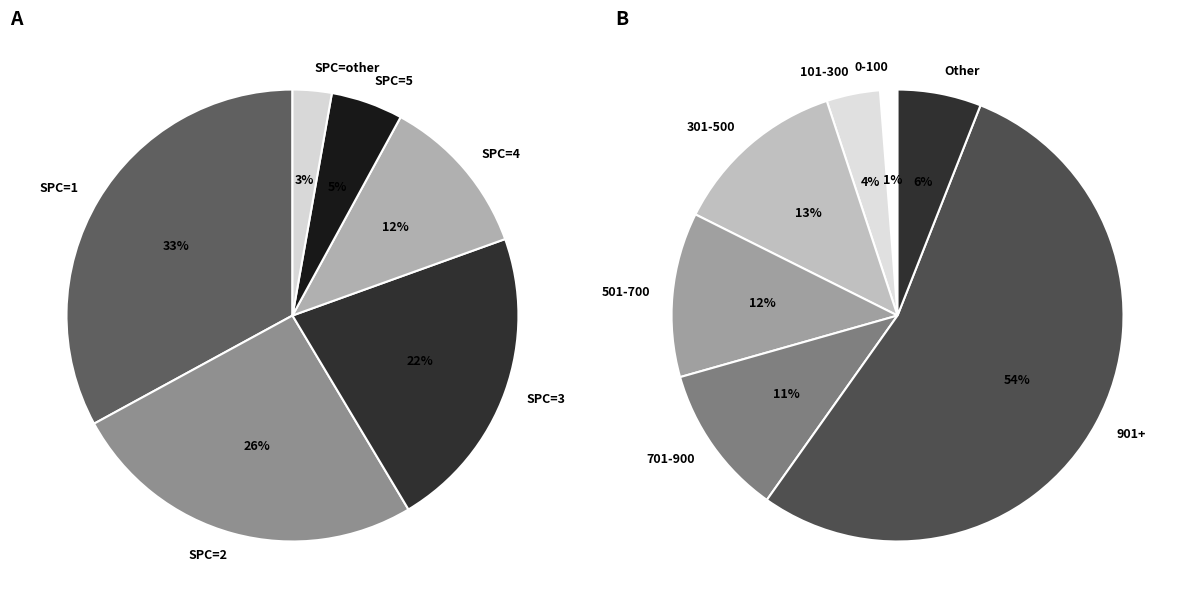

Is the sum of 4 and 9 greater than half?

No